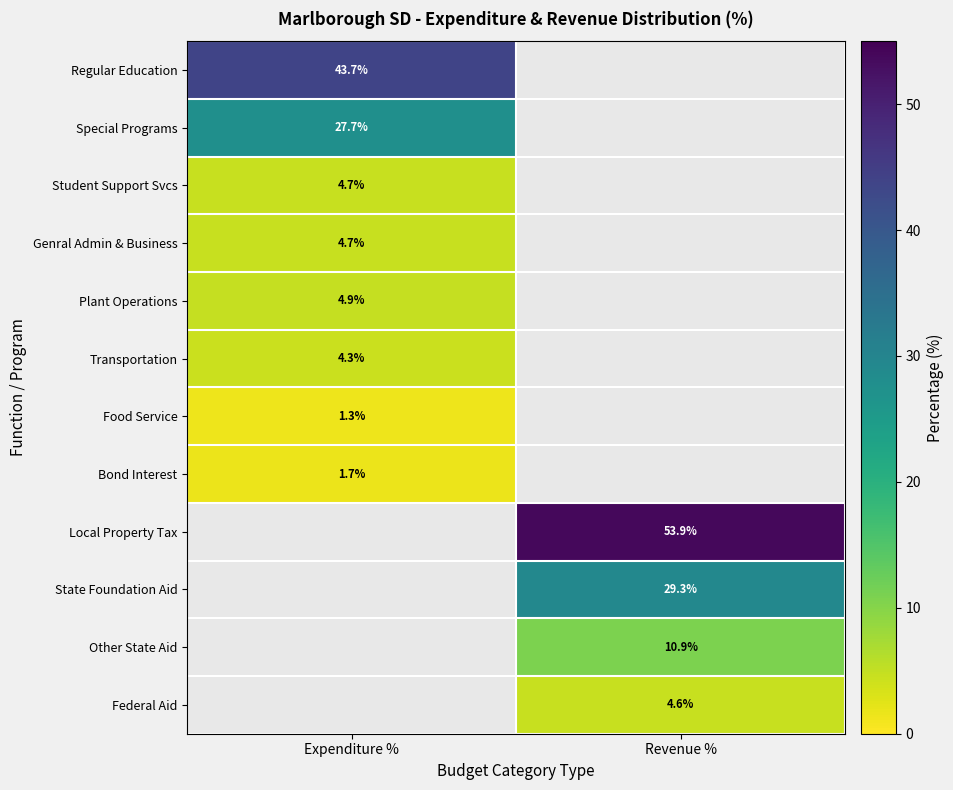

The Transportation series shows 4.3 at Expenditure %. True or false?

True